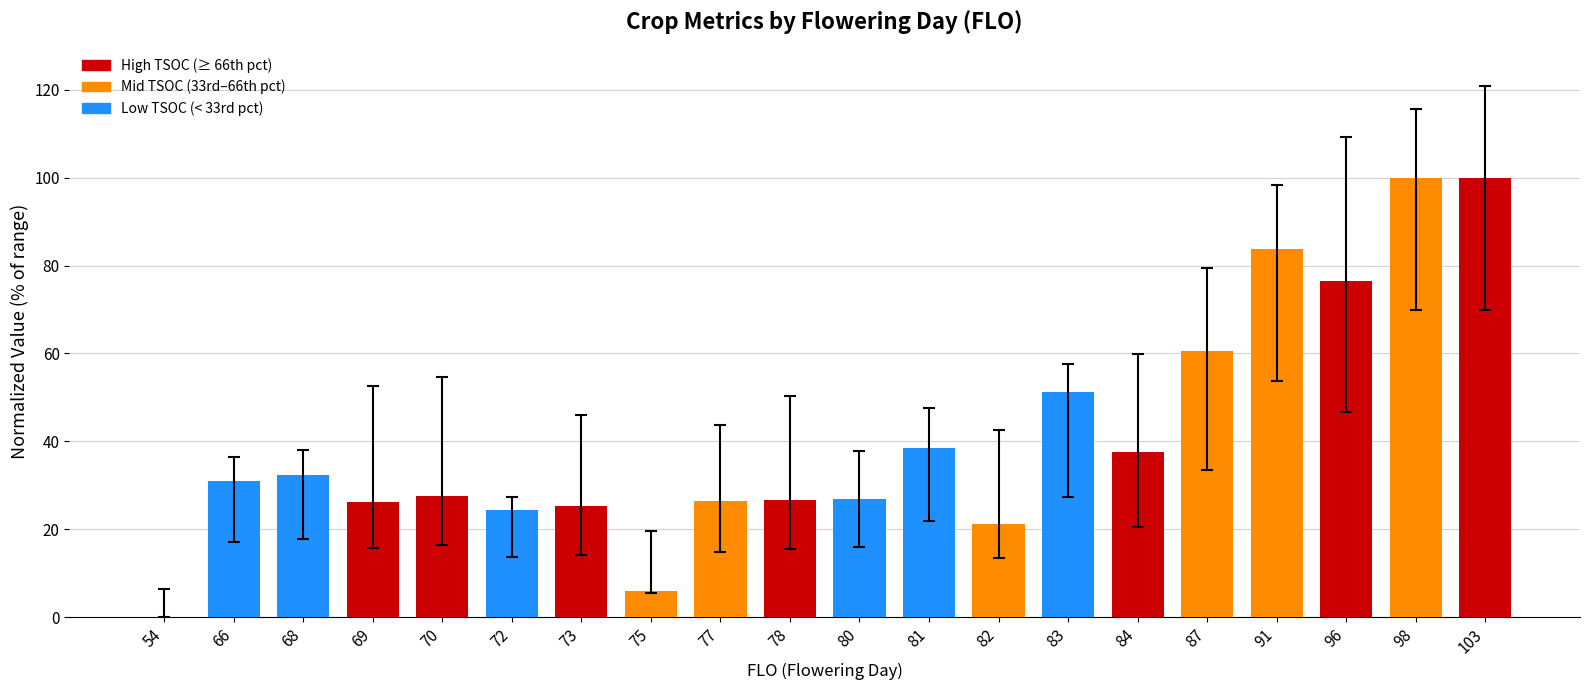

What value does the data have at 87?

60.5